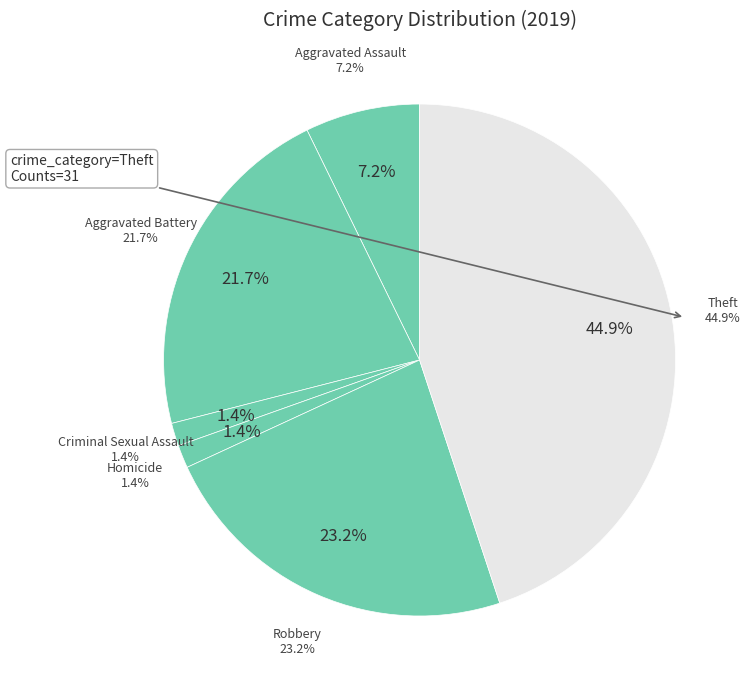

Which has a higher value, Aggravated Assault or Theft?

Theft